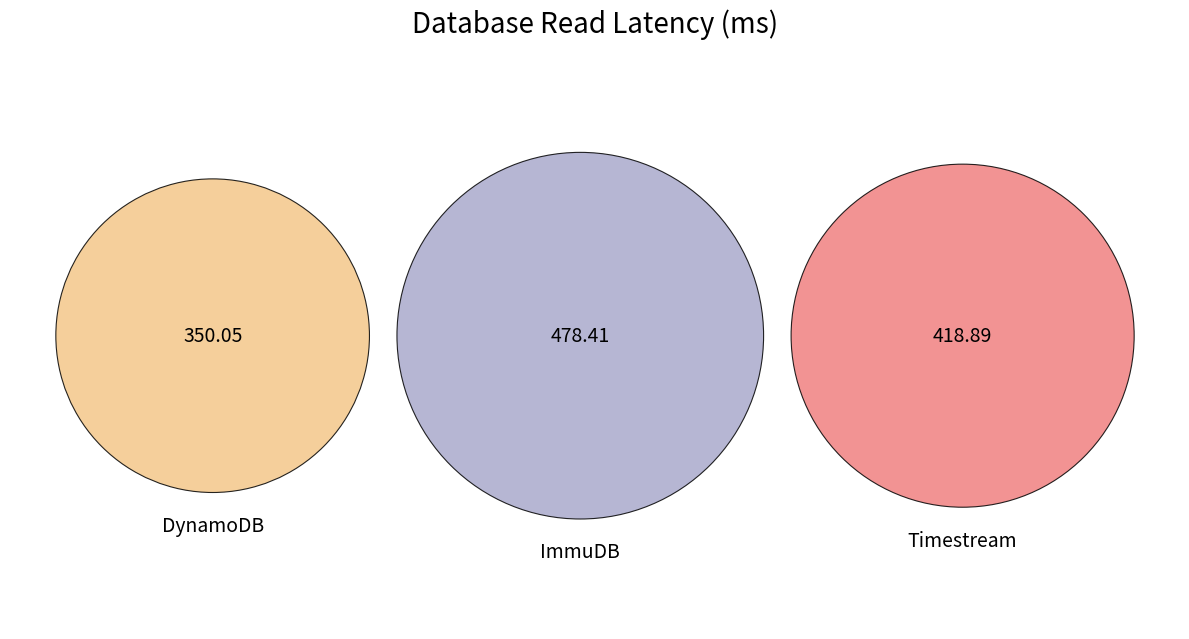

Which slice is the largest?

ImmuDB